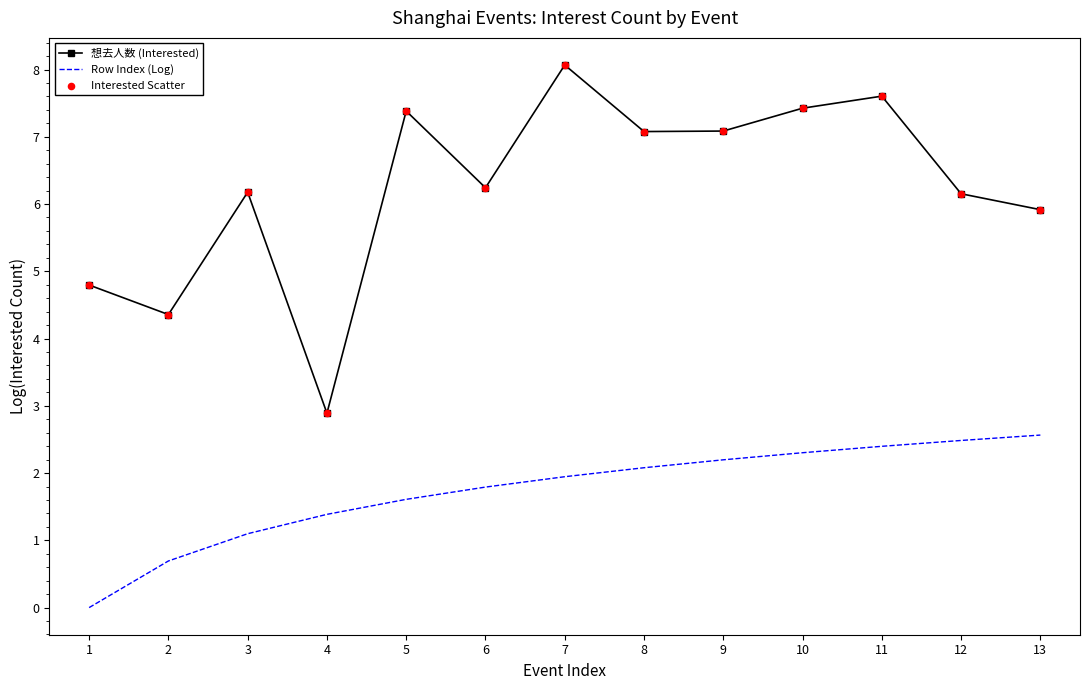

Is the value of 想去人数 (Interested) at 2 greater than the value of Row Index (Log) at 5?

Yes